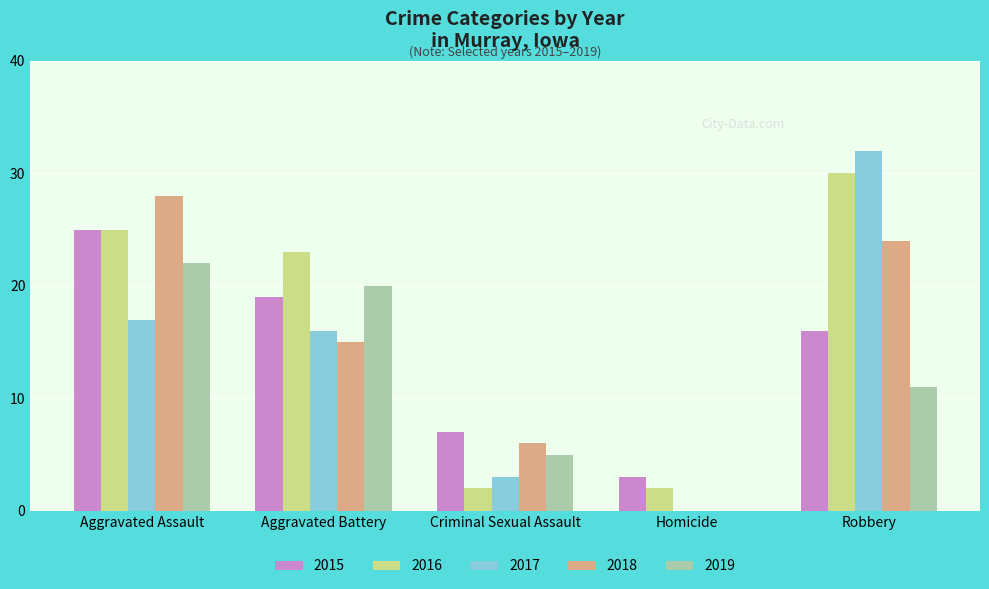

The value of 2017 at Criminal Sexual Assault is 3. True or false?

True